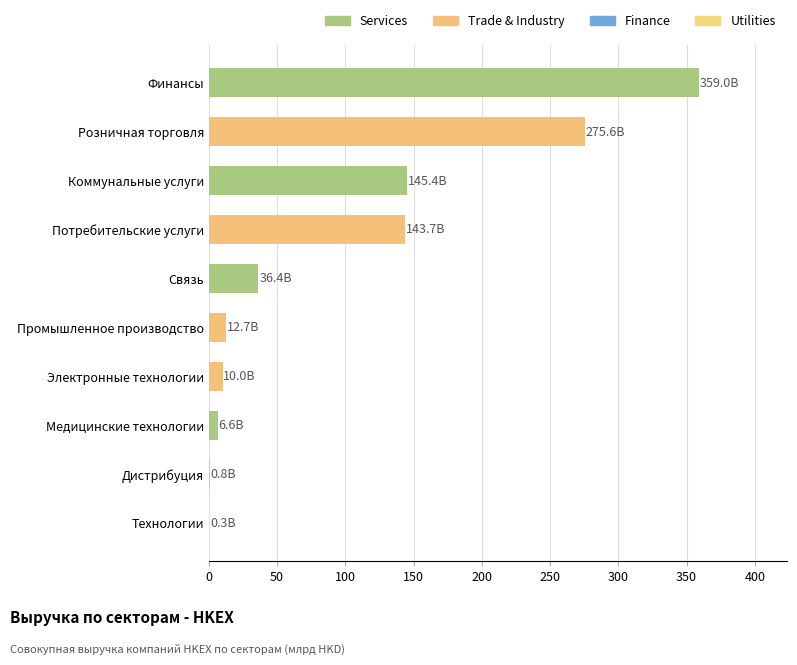

What is the sum of all values?

990.5